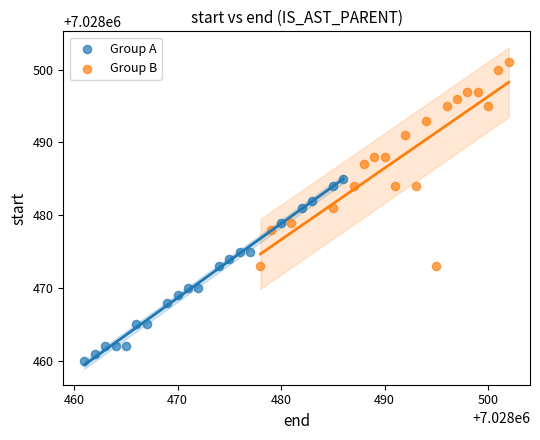

Which series has the widest spread of Y values?

Group B